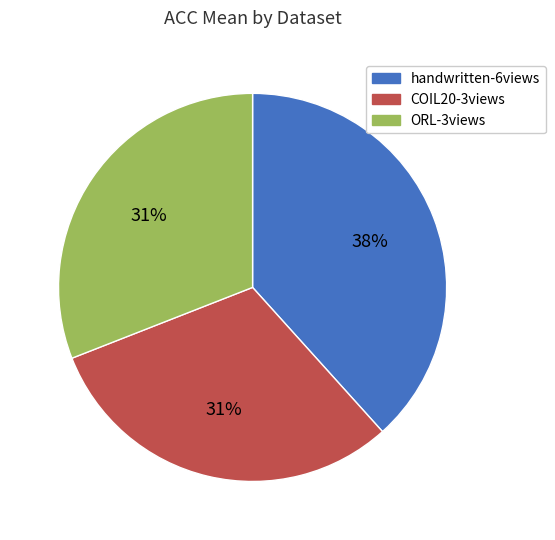

Is ORL-3views the majority of the pie?

No